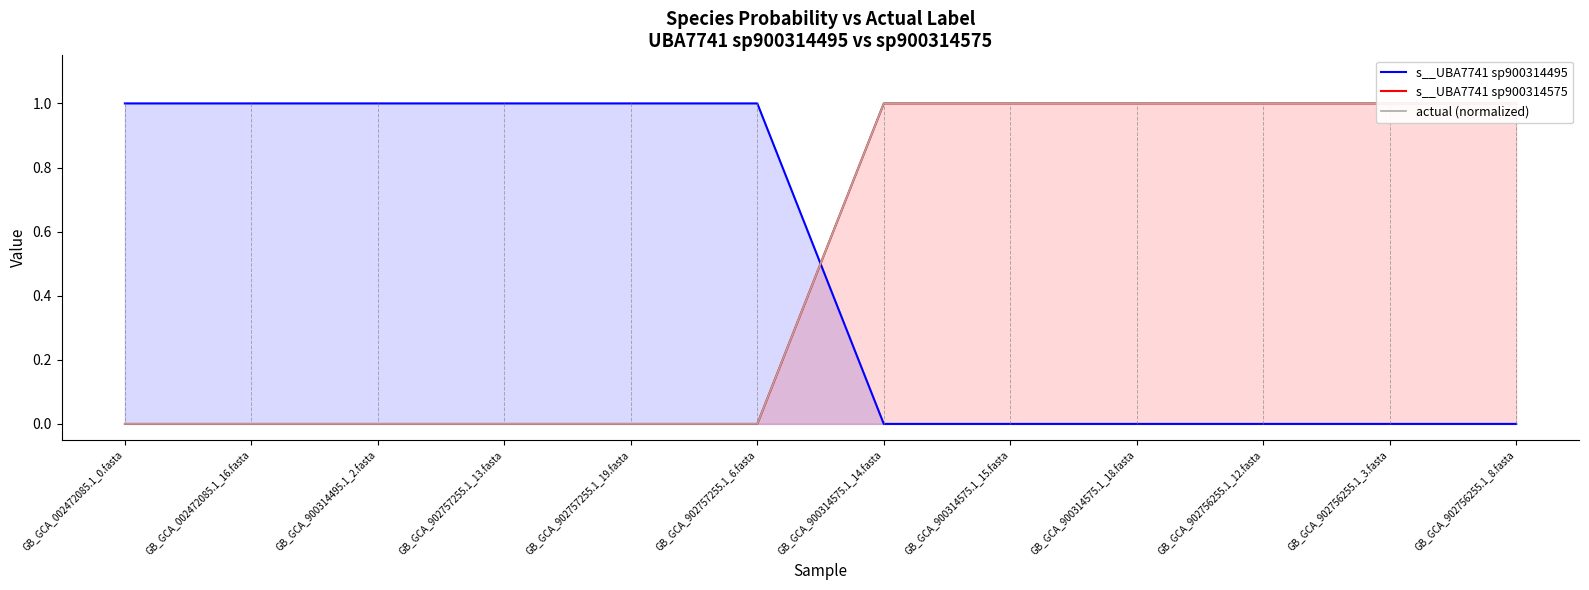

Reading right to left, transcribe all the data shown in this chart.

s__UBA7741 sp900314495: 0.0	0.0	0.0	0.0	0.0	0.0	1.0	1.0	1.0	1.0	1.0	1.0
s__UBA7741 sp900314575: 1.0	1.0	1.0	1.0	1.0	1.0	0.0	0.0	0.0	0.0	0.0	0.0
actual (normalized): 1.0	1.0	1.0	1.0	1.0	1.0	0.0	0.0	0.0	0.0	0.0	0.0